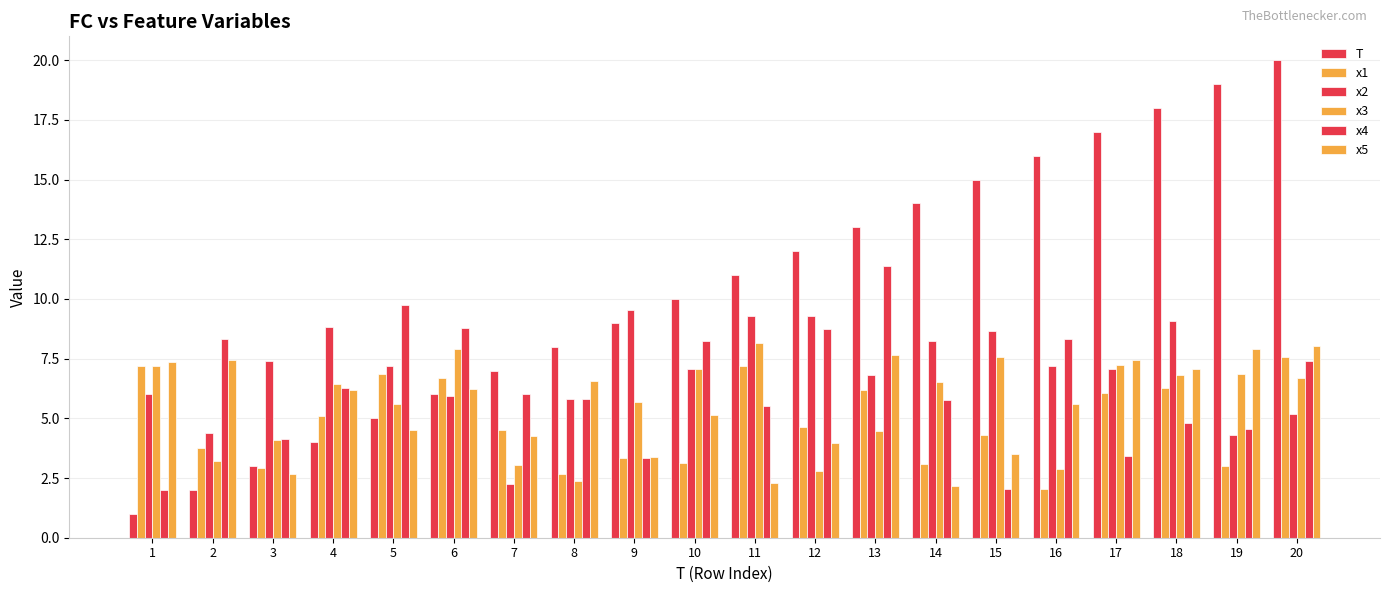

How many distinct data groups are displayed?

6